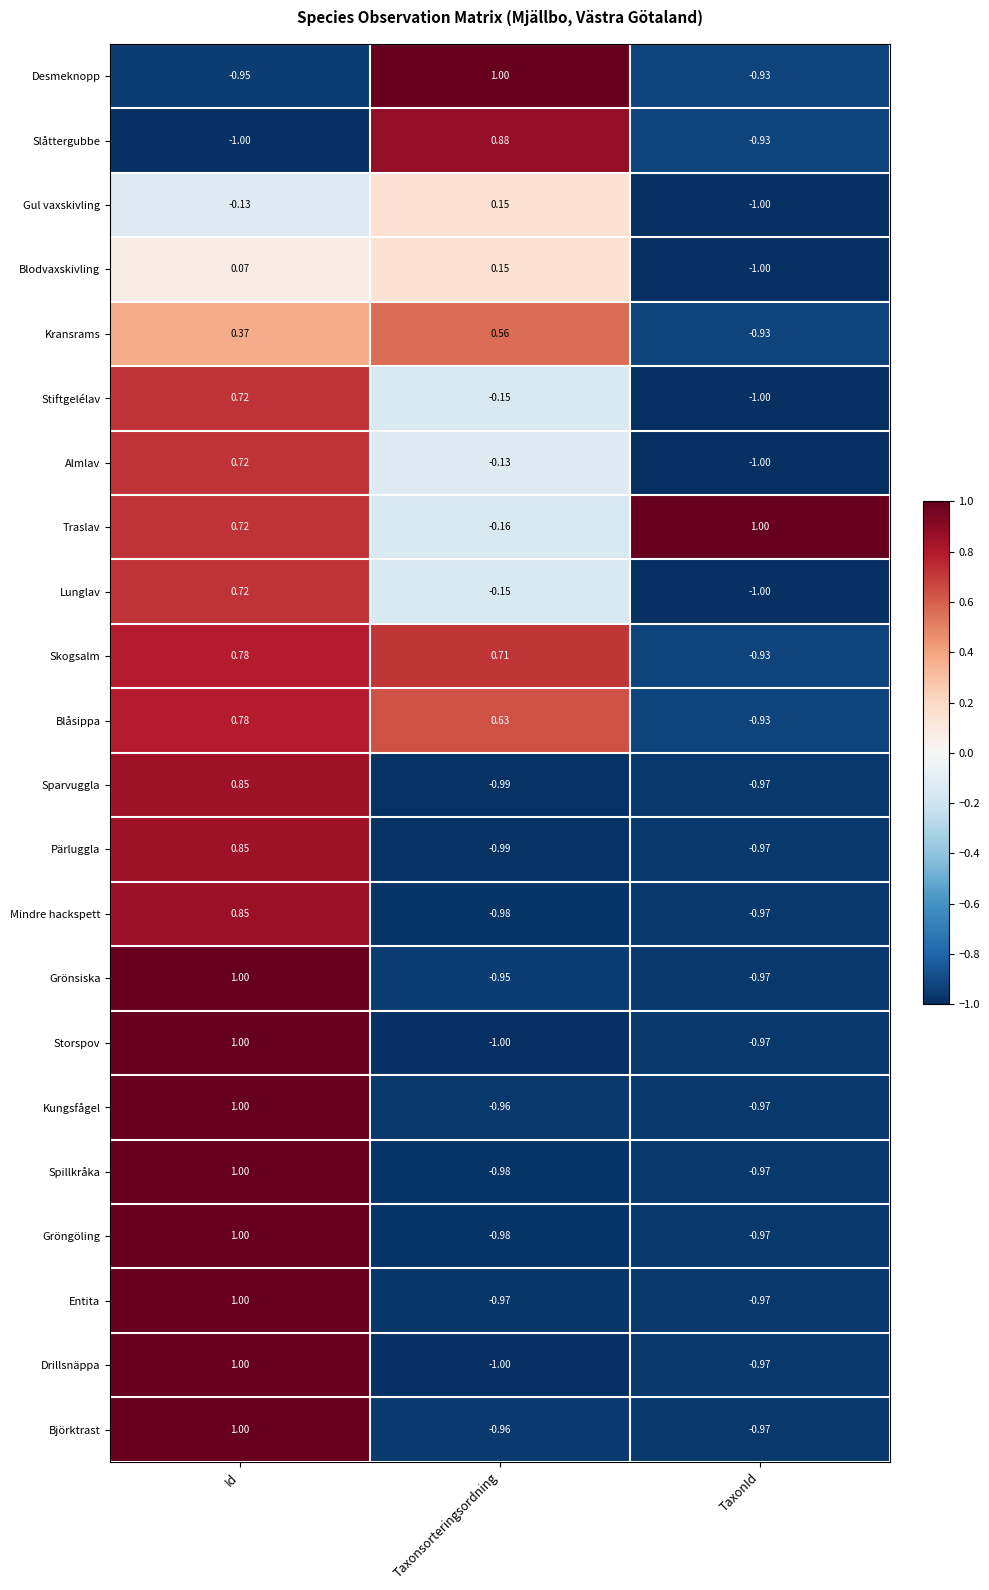

How many categories are shown in the chart?

3